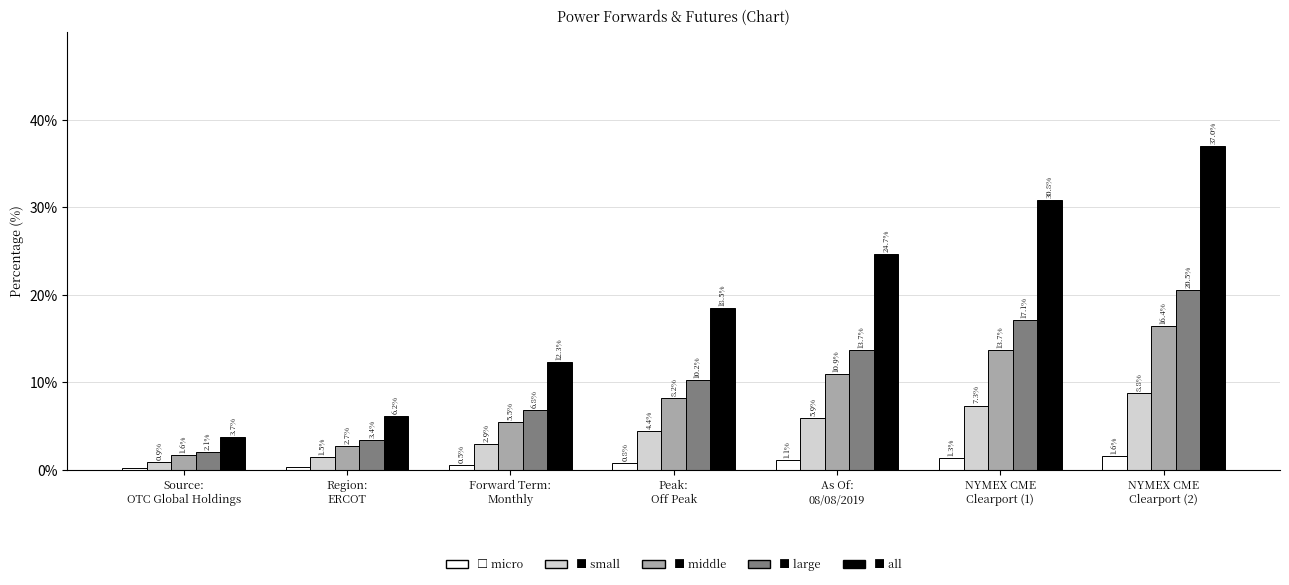

How many groups of bars are there?

7